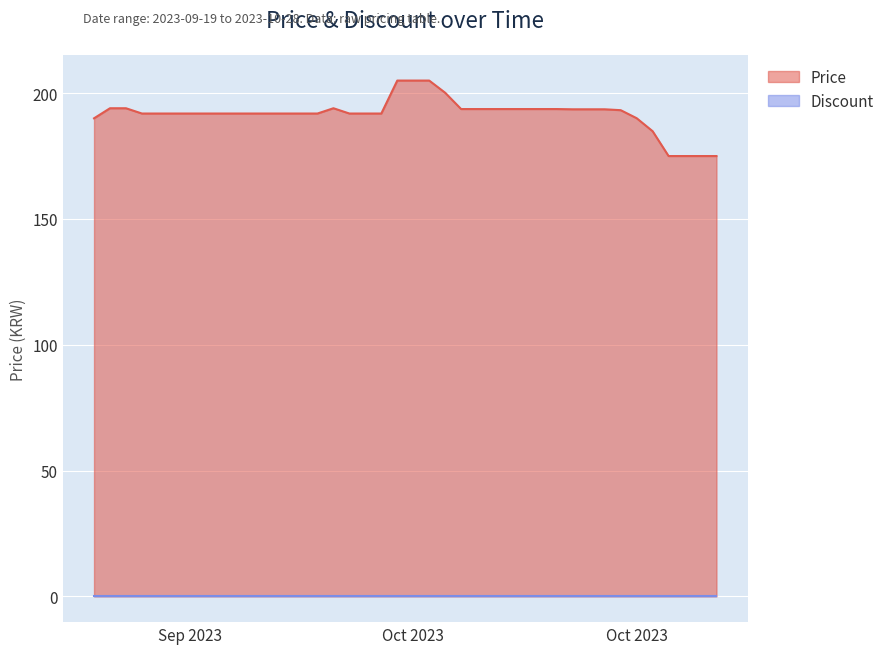

Reading right to left, extract all data points from this chart.

175.0	175.0	175.0	175.0	184.9	190.0	193.2	193.6	193.6	193.6	193.7	193.7	193.7	193.7	193.7	193.7	193.7	200.2	205.0	205.0	205.0	191.9	191.9	191.9	194.0	191.9	191.9	191.9	191.9	191.9	191.9	191.9	191.9	191.9	191.9	191.9	191.9	194.0	194.0	190.0